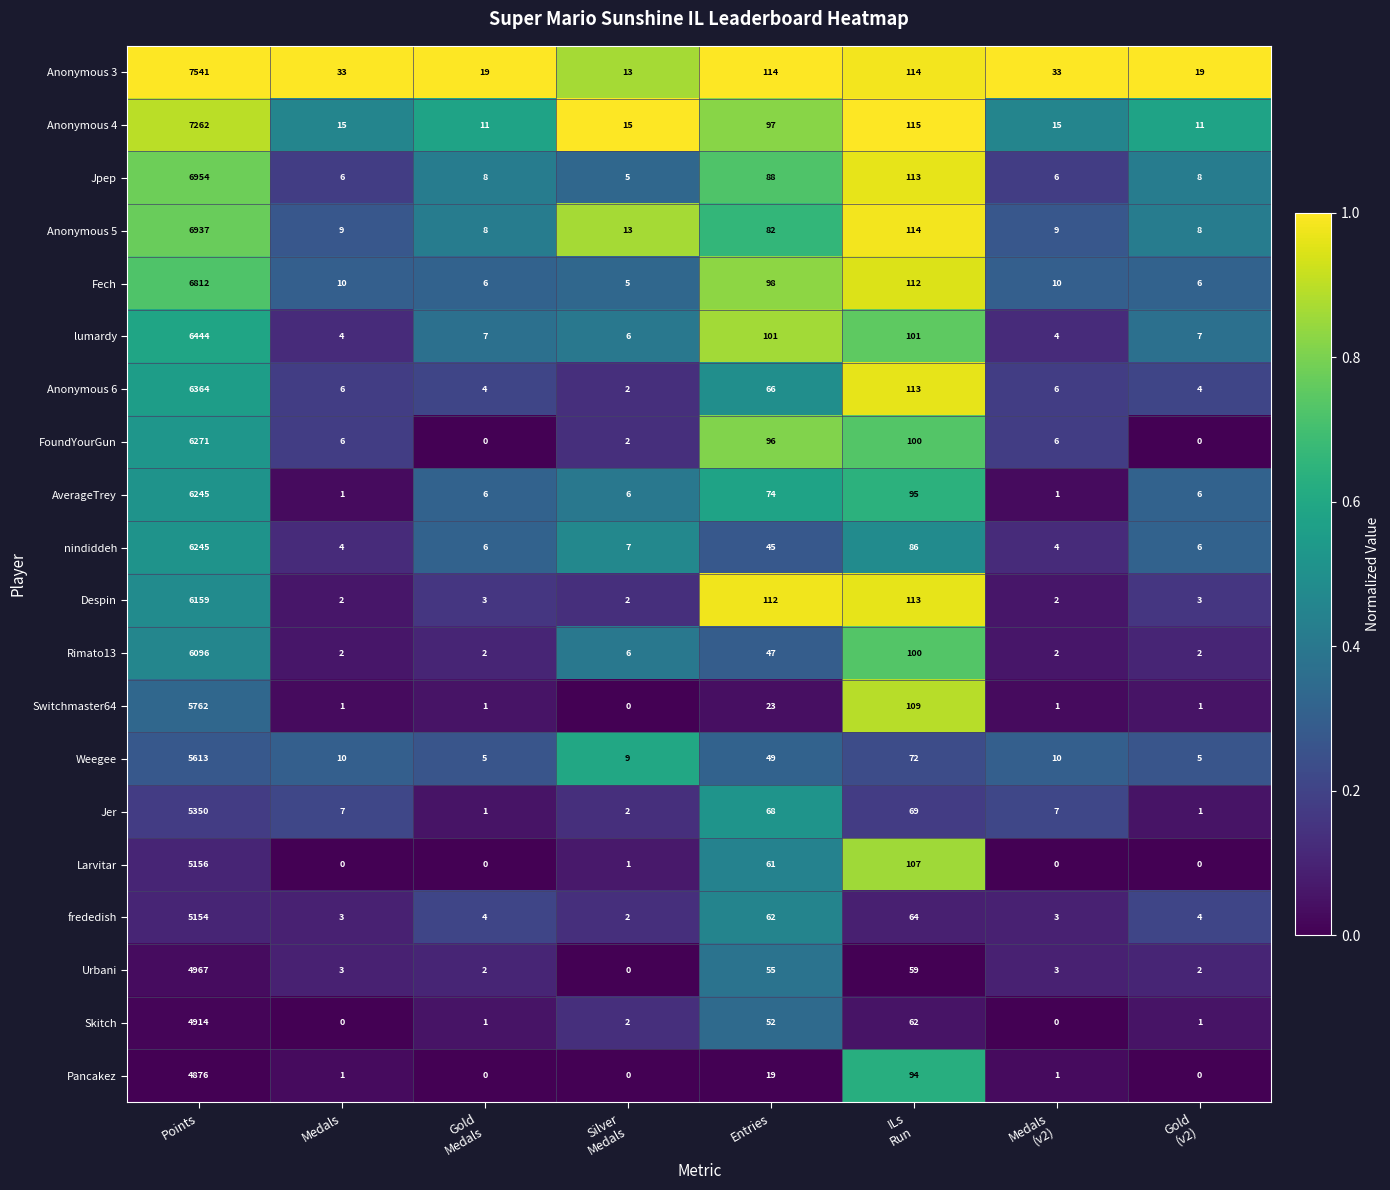

At which label does Anonymous 5 first exceed 13?

Points